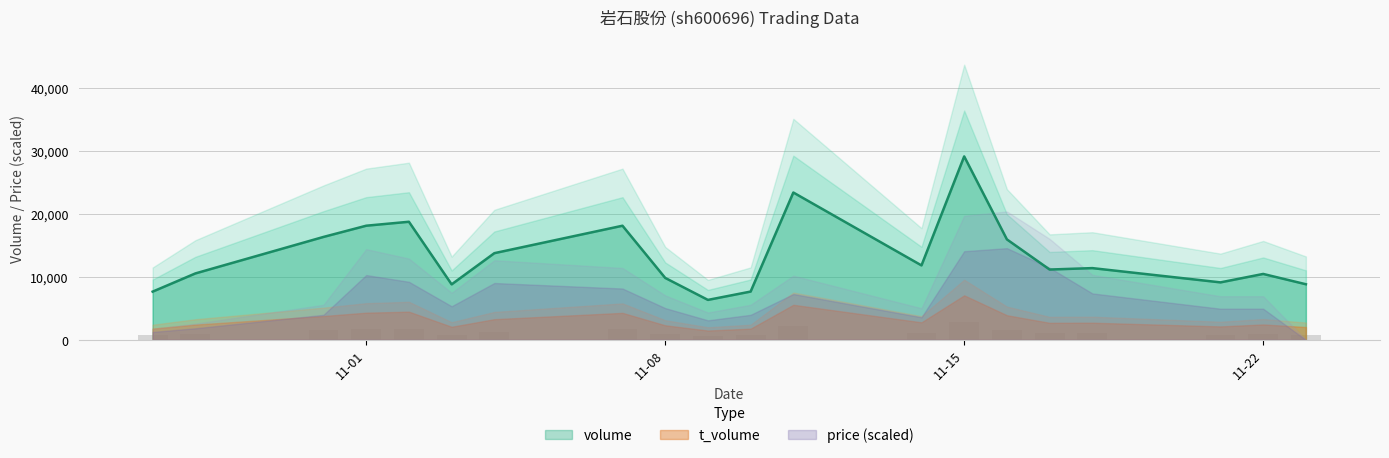

True or false: volume has a value of 10568.0 at 2022-10-28.

True